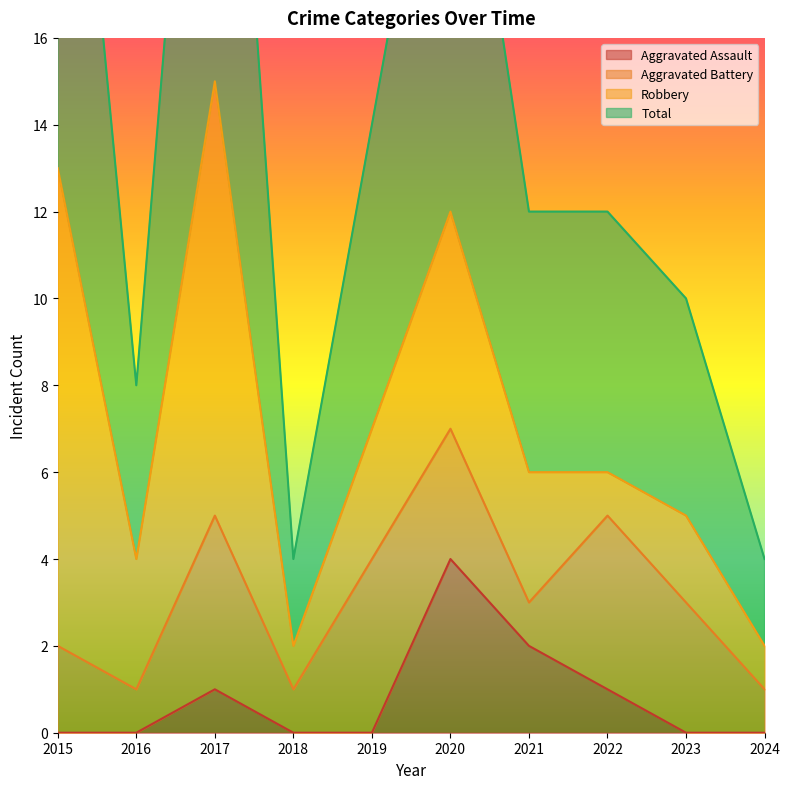

The Aggravated Assault series shows -3 at 2016. True or false?

False